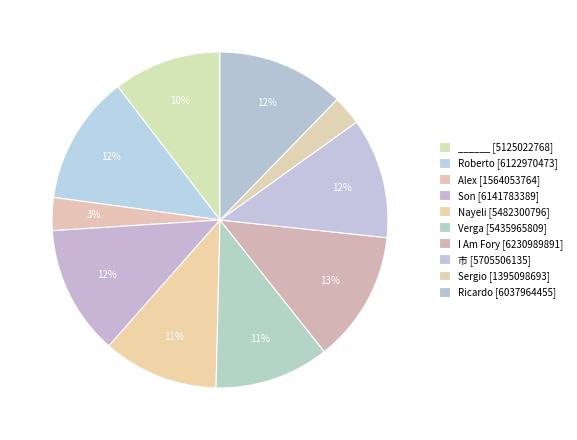

To the nearest percent, what is the combined percentage of ______ and Alex?

14%